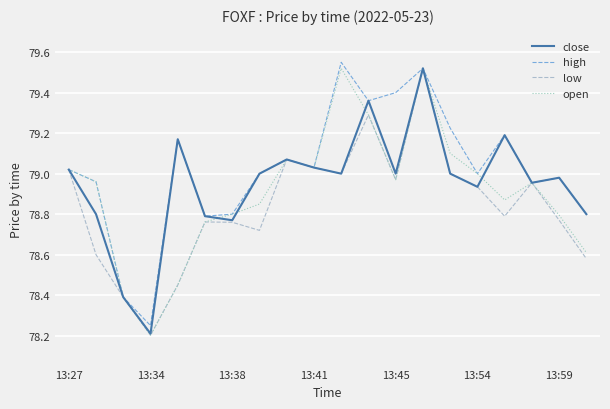

Which series has the largest total across all categories?

high